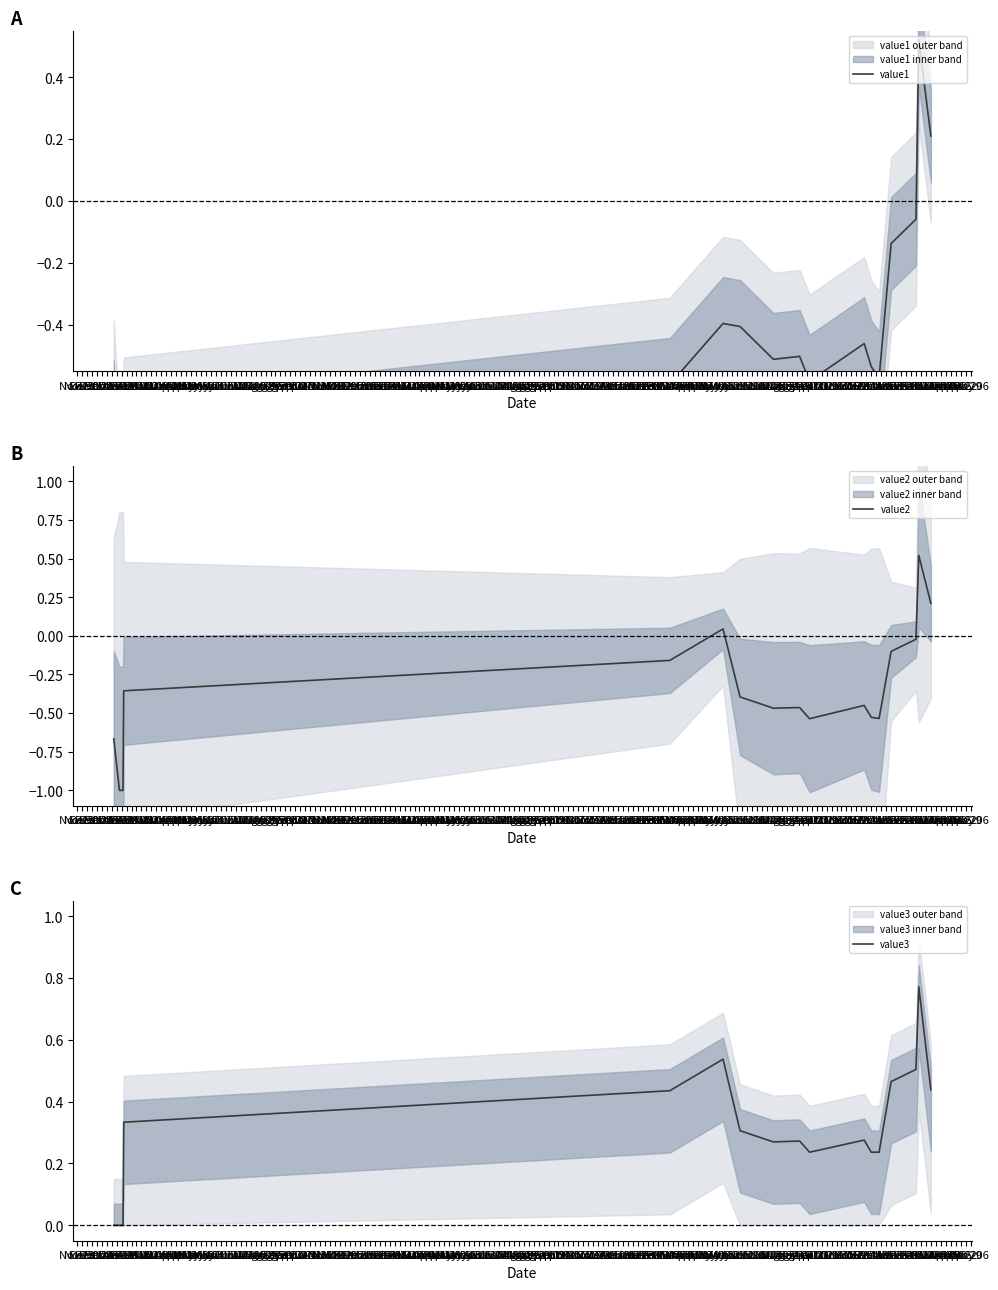

At Jan 15, list the series in order from smallest to largest.

value1, value2, value3